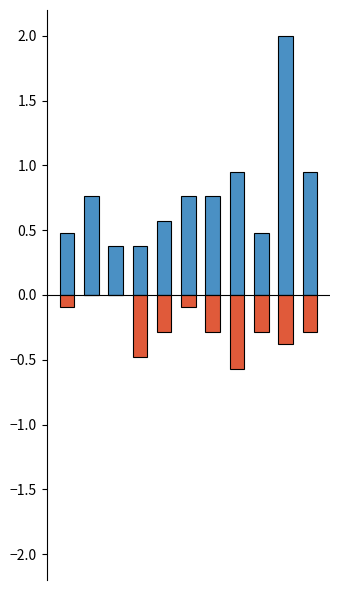

Where is Robbery nearest to the value 1?

7